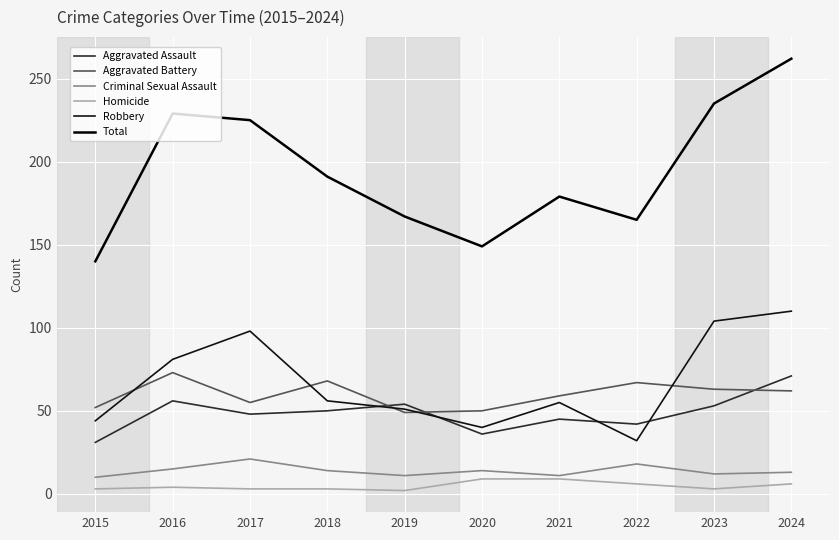

What is the minimum value for Homicide?

2